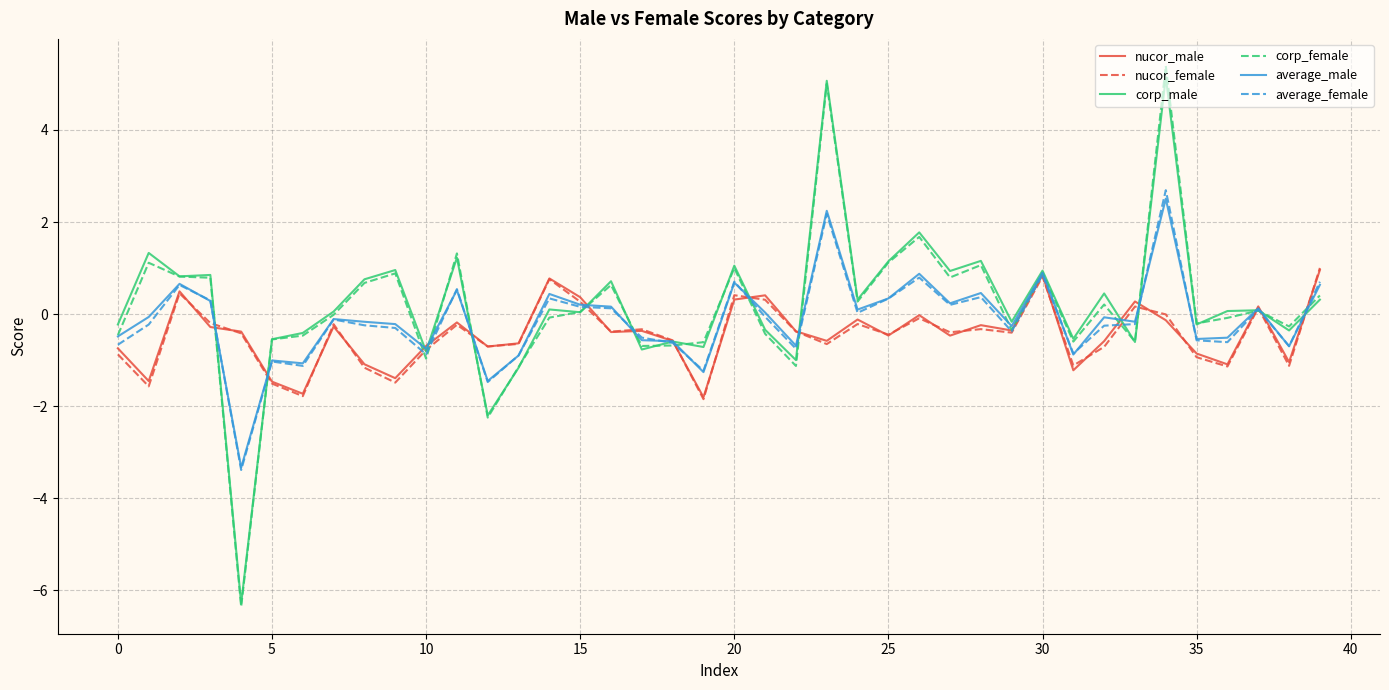

What is the minimum value shown in the chart?

-6.4